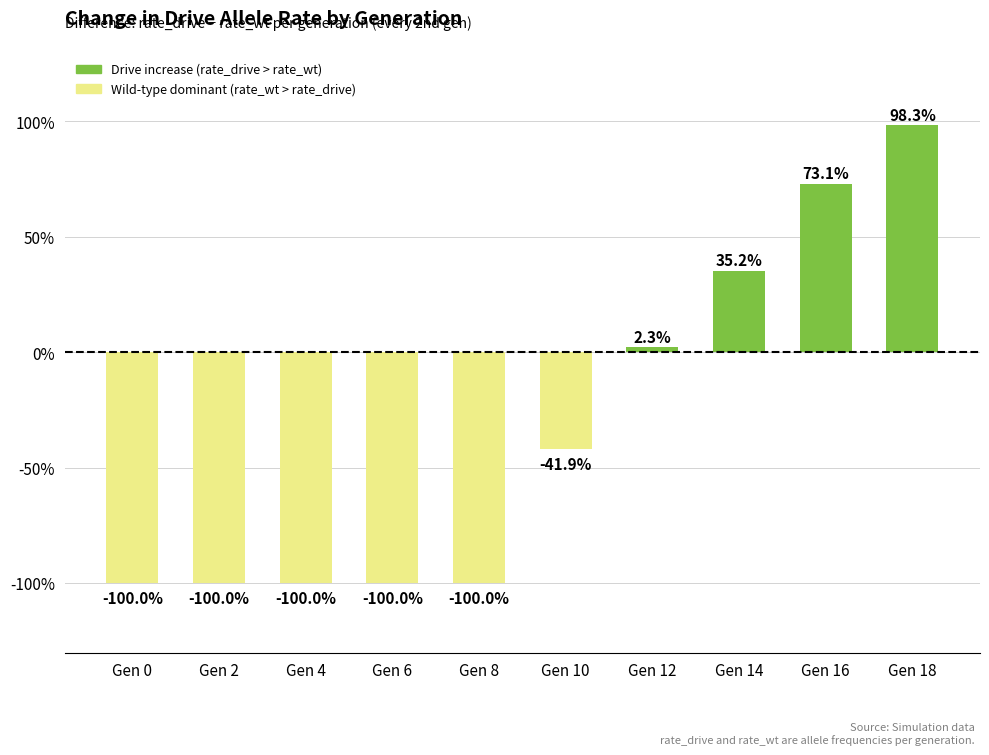

What is the value of the 5th bar from the left?

-1.0